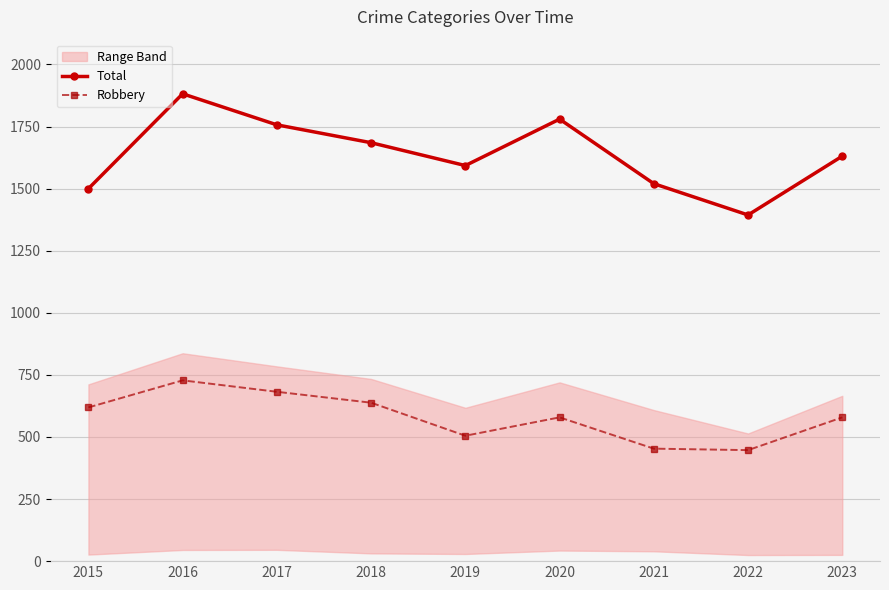

Reading left to right, what are all the values shown in this chart?

Total: 1500	1882	1757	1685	1593	1780	1520	1394	1631
Robbery: 619	728	682	638	505	579	453	447	579